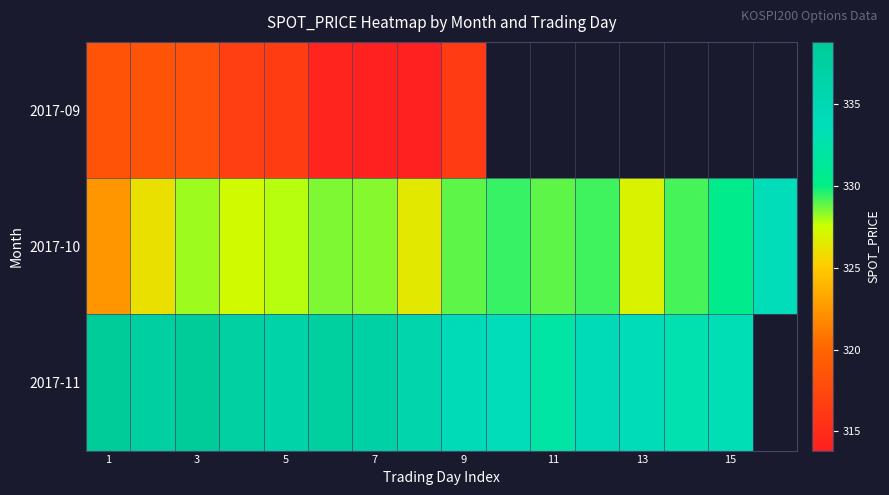

List the series in order of their peak value, lowest first.

2017-09, 2017-10, 2017-11